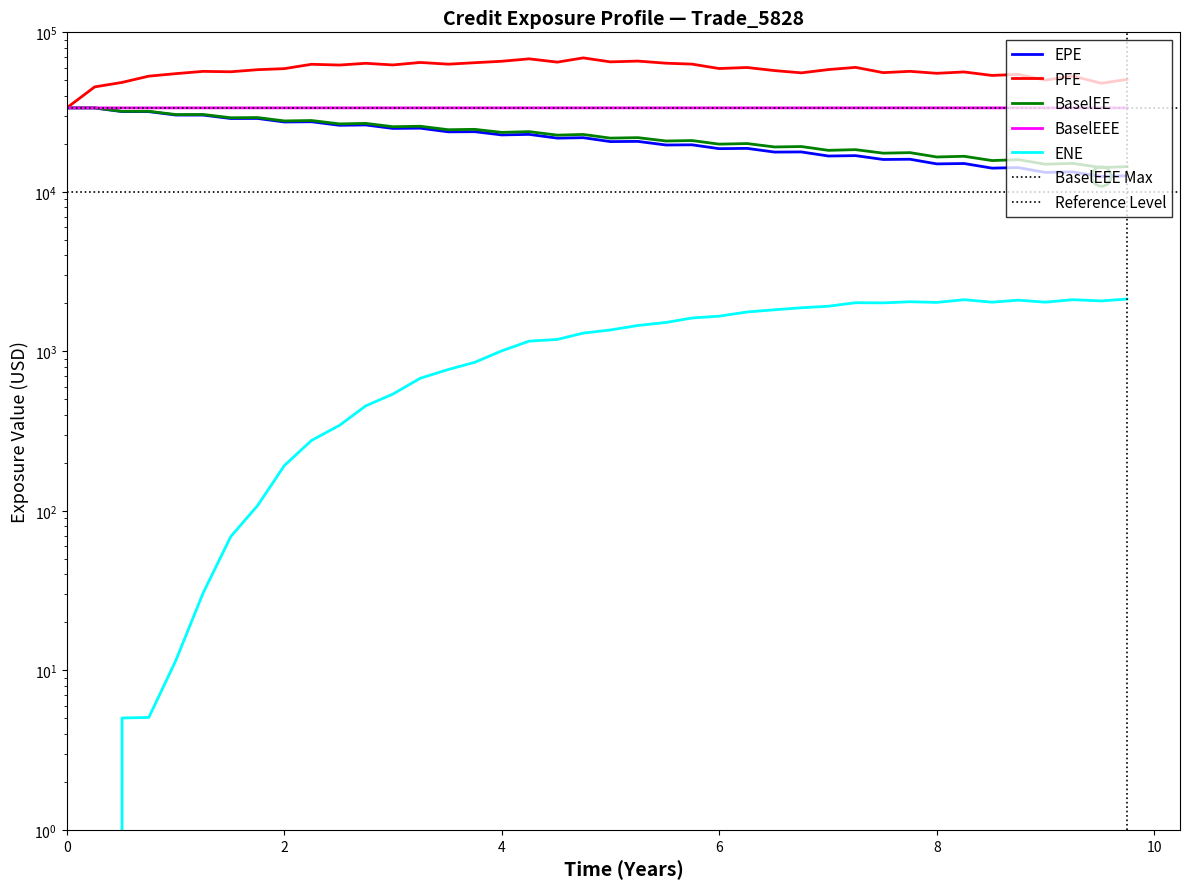

True or false: BaselEEE has more than 1 points higher than both neighbors.

False